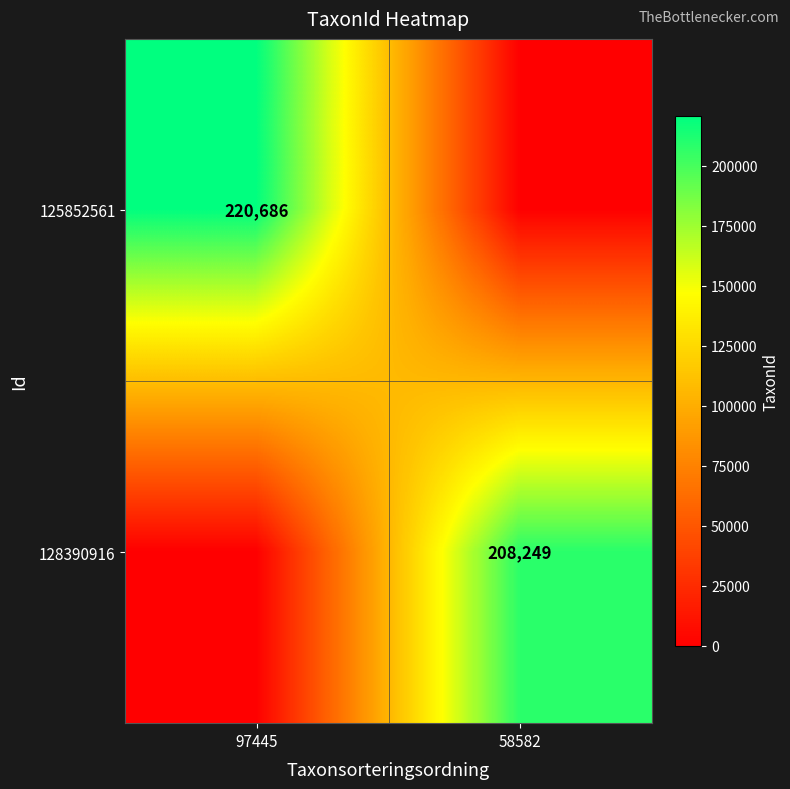

The value of 128390916 at 58582 is 208249. True or false?

True